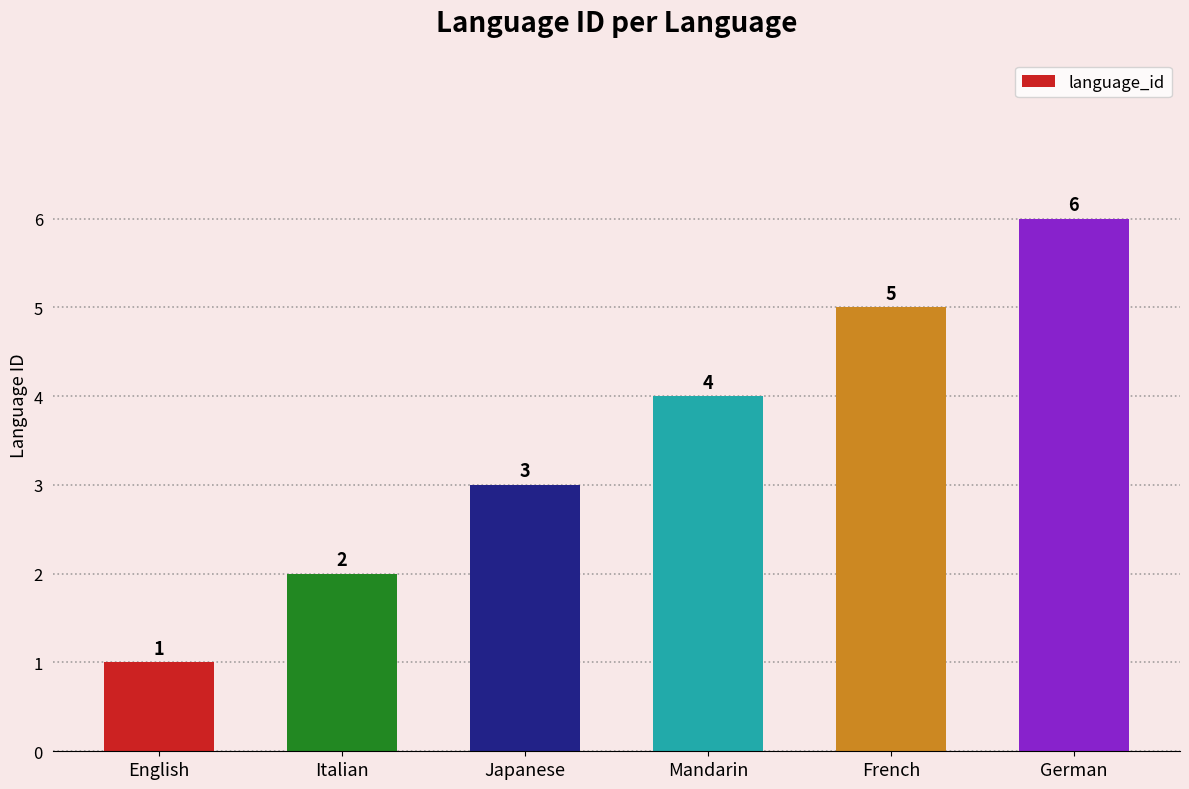

List the labels in order of value, smallest first.

English, Italian, Japanese, Mandarin, French, German